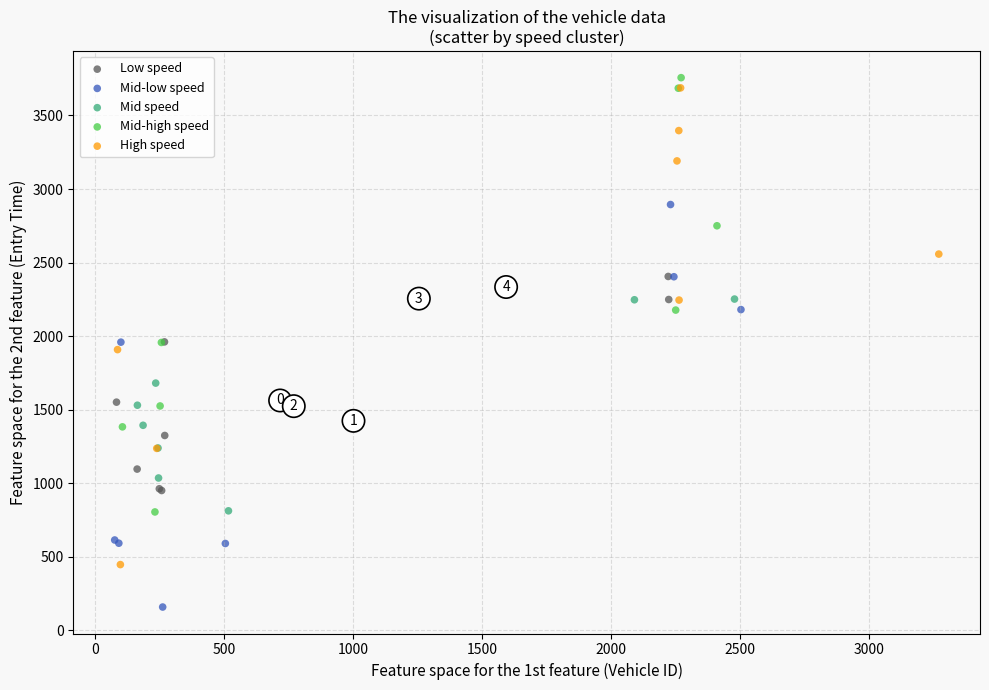

Which series has the largest Y range (max minus min)?

High speed